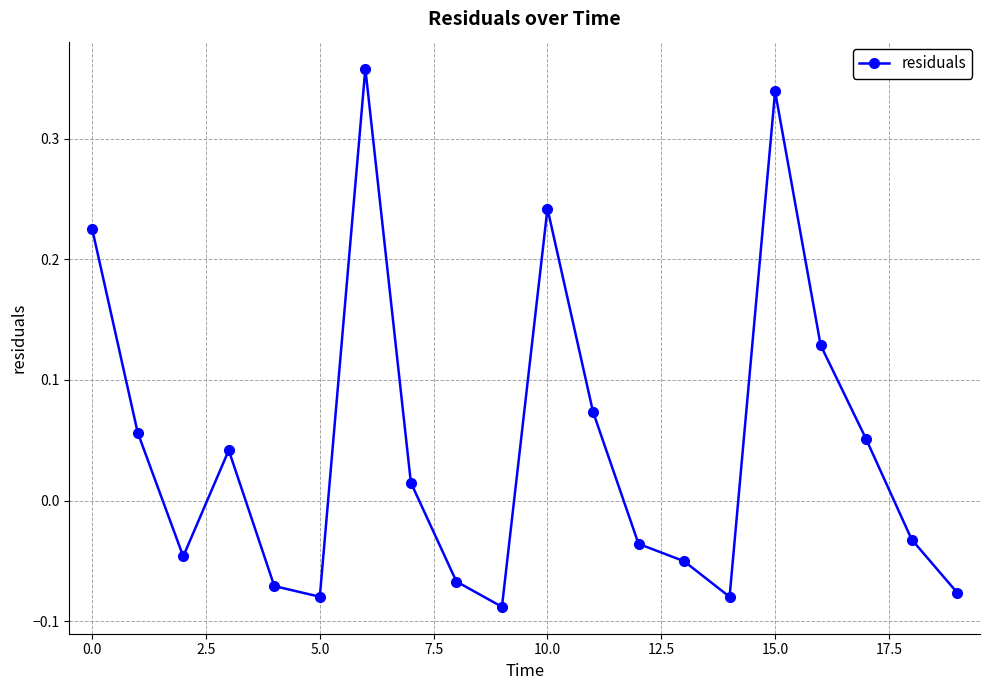

How many interior local valleys (lower than both neighbors) does the data have?

4